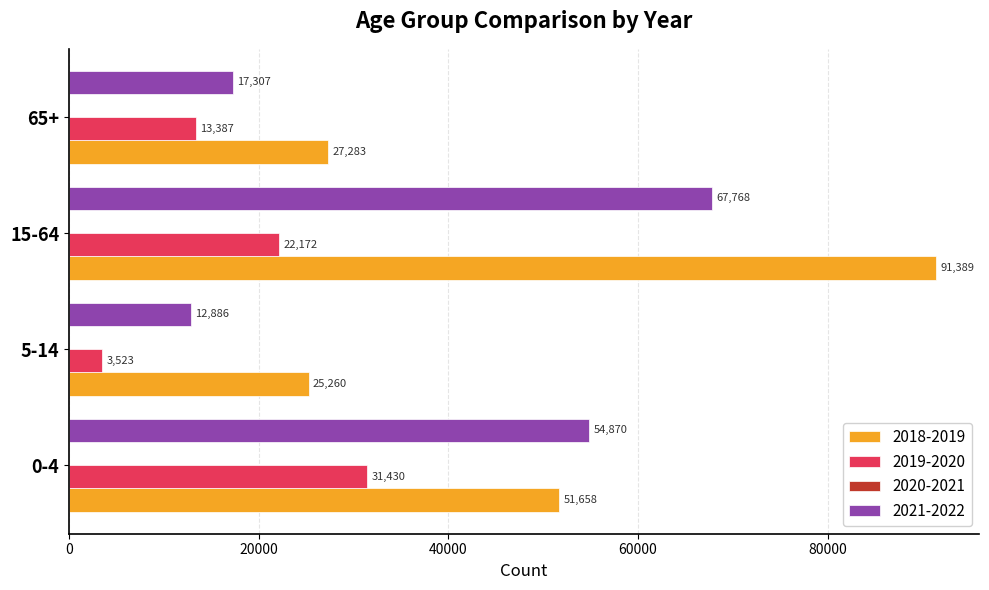

At how many categories does at least one series exceed 42821?

2